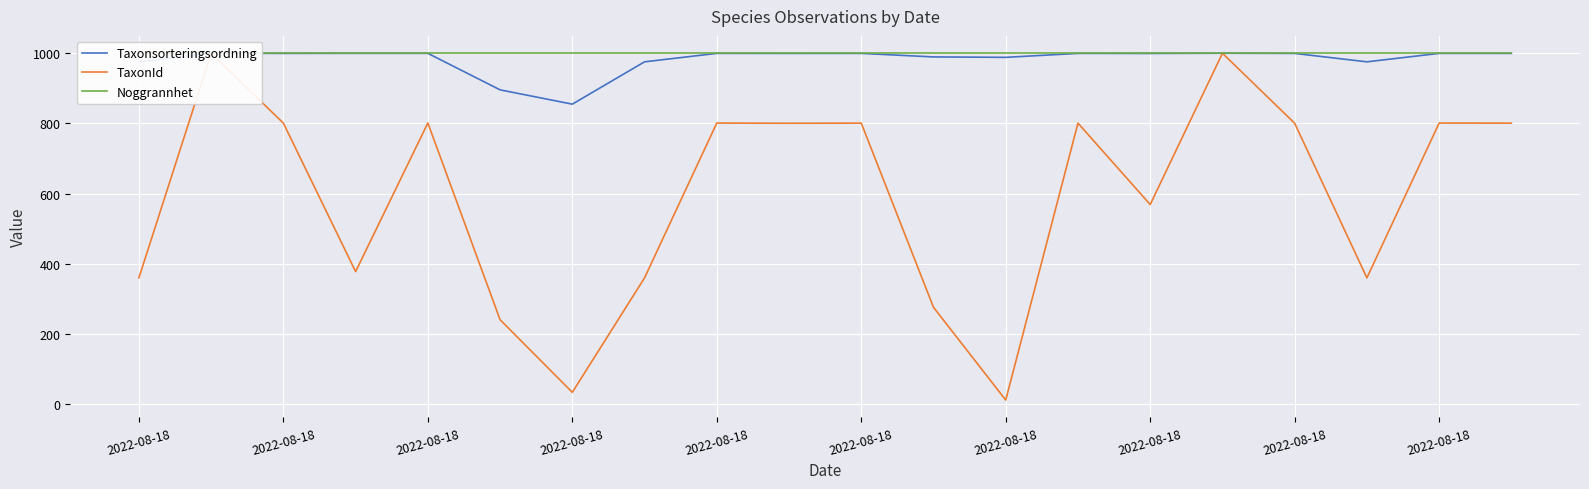

List the series in order of their peak value, lowest first.

Taxonsorteringsordning, TaxonId, Noggrannhet